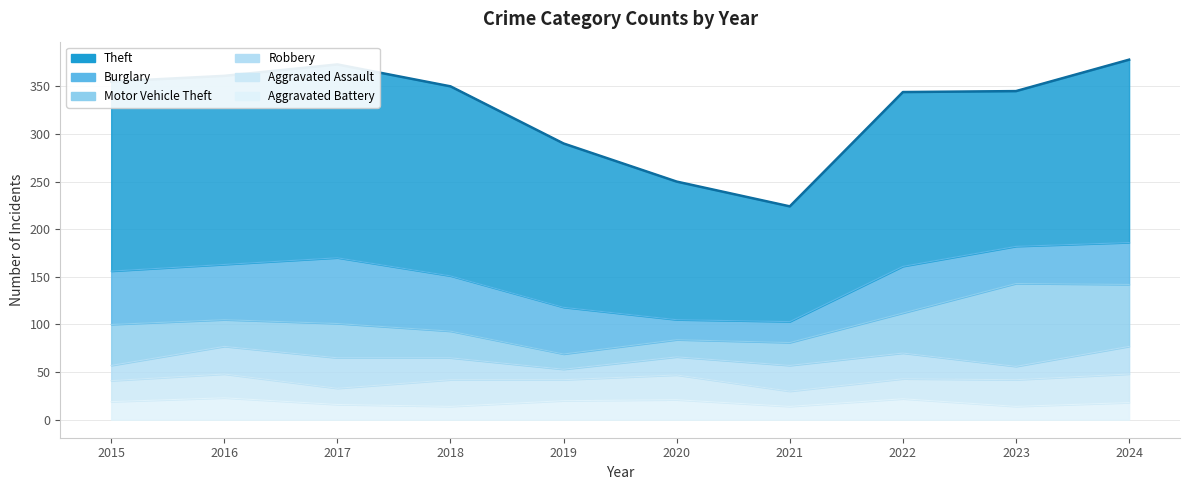

Reading right to left, list all the values displayed in this chart.

Theft: 2024=192	2023=163	2022=183	2021=121	2020=145	2019=172	2018=199	2017=203	2016=198	2015=199
Burglary: 2024=44	2023=39	2022=49	2021=22	2020=21	2019=49	2018=58	2017=69	2016=58	2015=56
Motor Vehicle Theft: 2024=65	2023=87	2022=42	2021=24	2020=18	2019=16	2018=28	2017=36	2016=28	2015=43
Robbery: 2024=29	2023=14	2022=27	2021=27	2020=19	2019=11	2018=23	2017=32	2016=29	2015=16
Aggravated Assault: 2024=30	2023=28	2022=21	2021=16	2020=26	2019=22	2018=28	2017=17	2016=25	2015=22
Aggravated Battery: 2024=18	2023=14	2022=22	2021=14	2020=21	2019=20	2018=14	2017=16	2016=23	2015=19